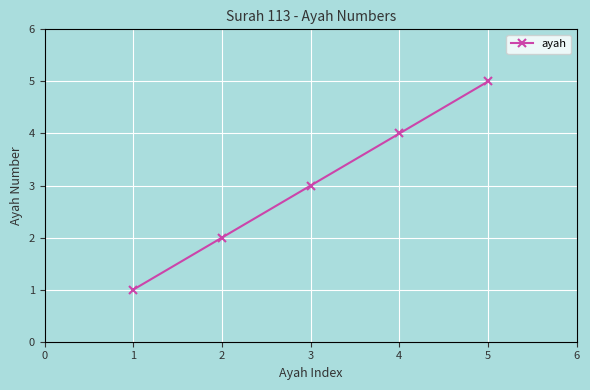

The chart shows a value of 3 at 3. True or false?

True